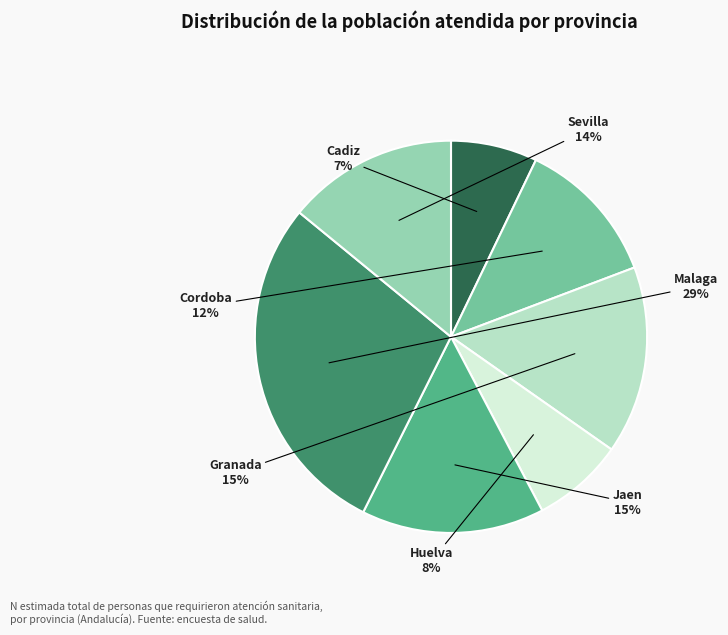

To the nearest percent, what is the average slice percentage?

14%